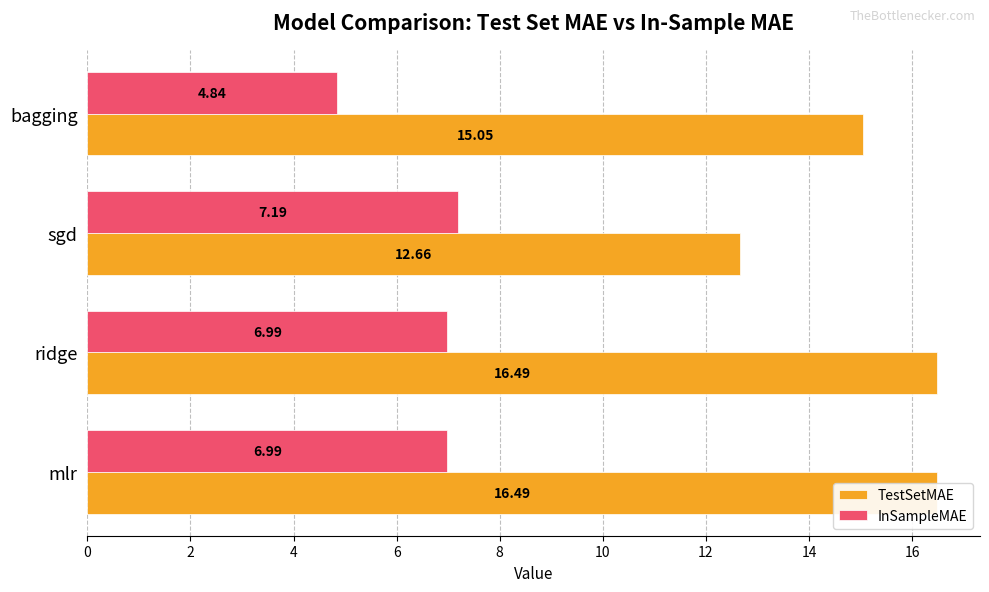

At which label is TestSetMAE closest to 14?

bagging